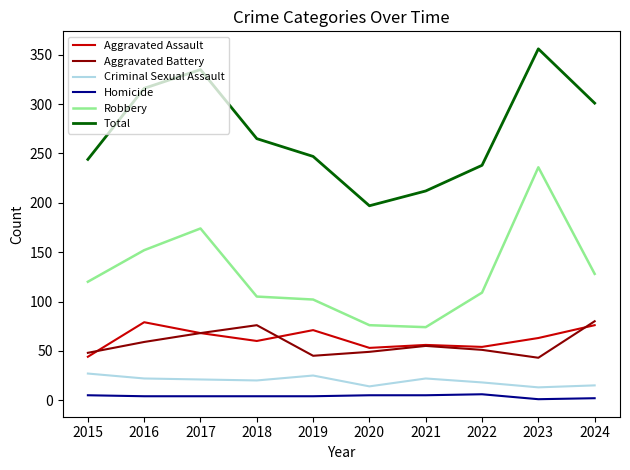

What is the difference between the highest and lowest values at 2016?

312